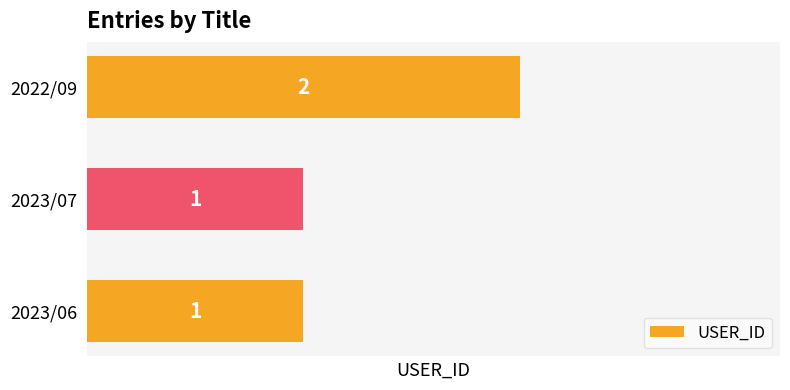

Is it true that the value at 2023/06 is 1?

True